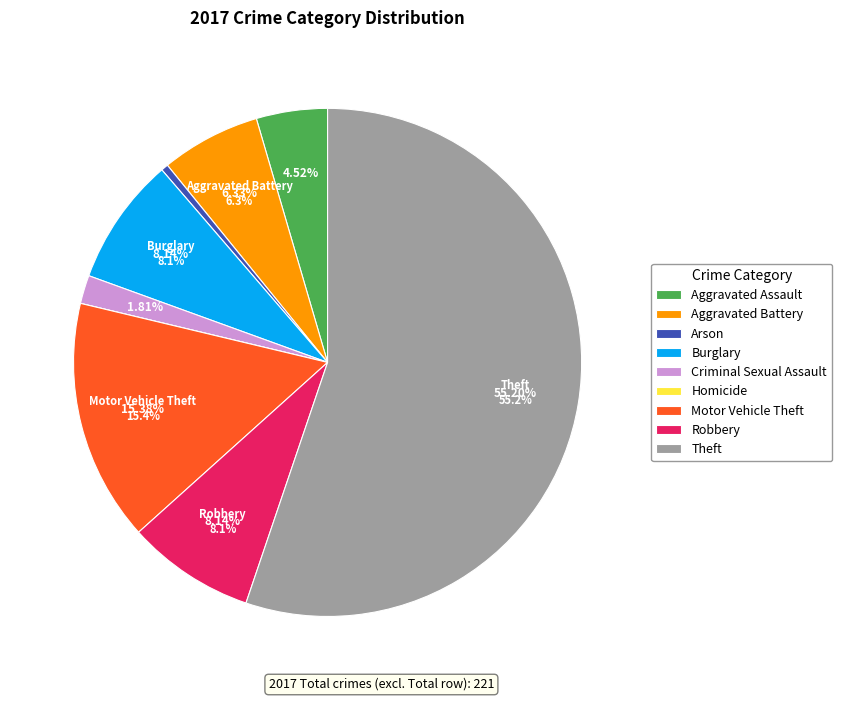

What is the change in value from Burglary to Criminal Sexual Assault?

-14